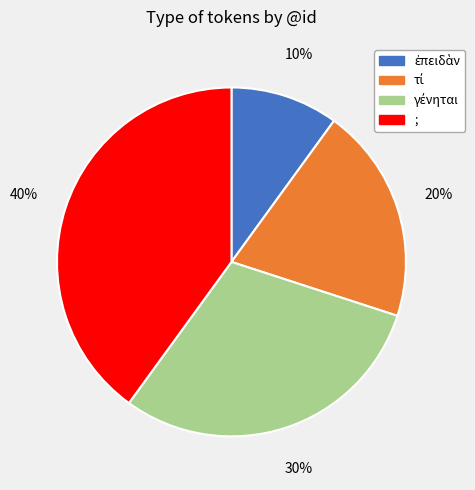

To the nearest percent, what is the difference between the largest and smallest slice percentages?

30%